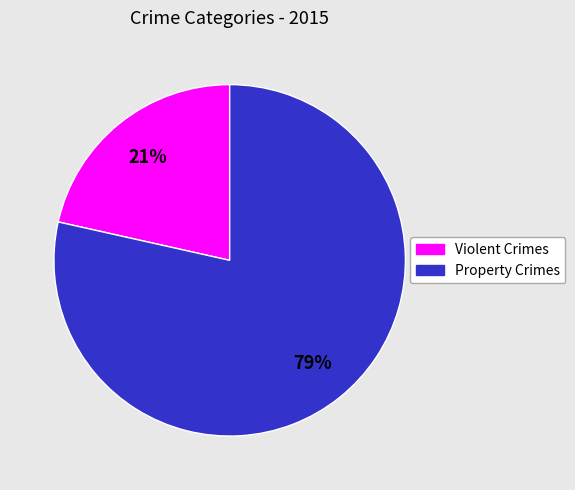

To the nearest percent, what is the average slice percentage?

50%